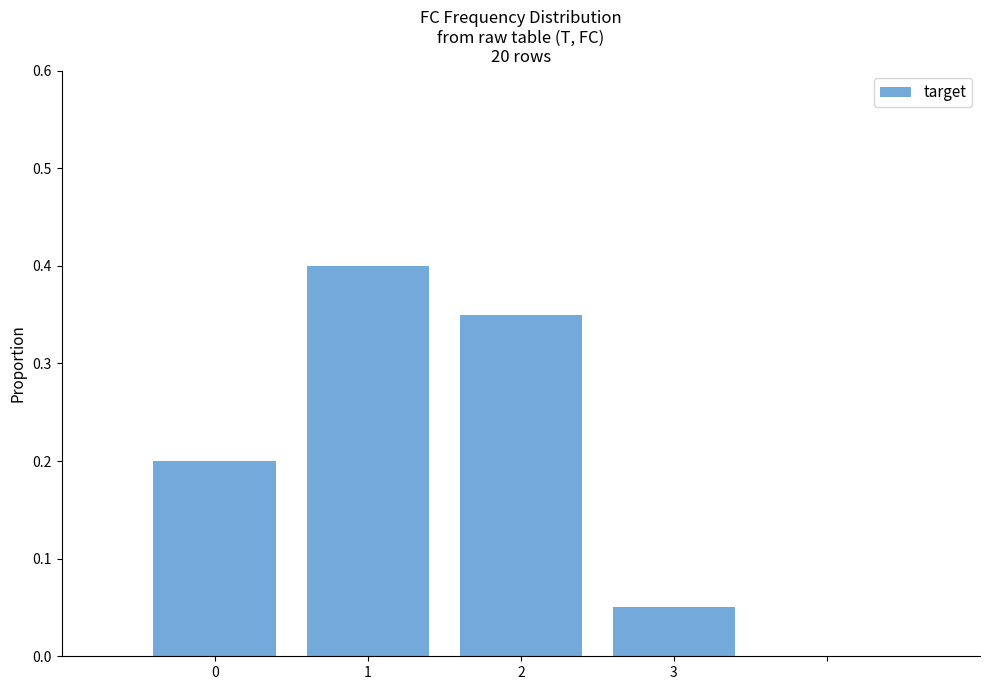

Are the bars grouped side by side (vs. stacked)?

No